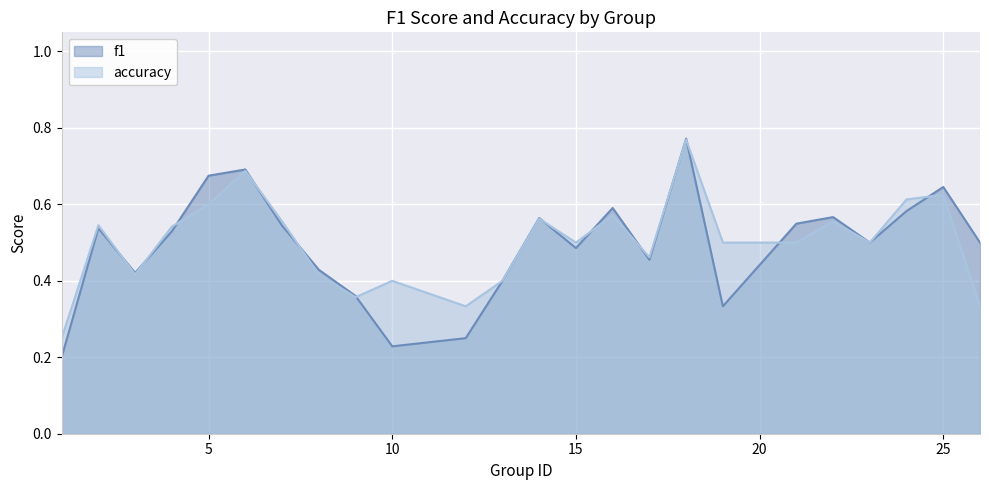

Count the f1 values in the range 0 to 1.

24